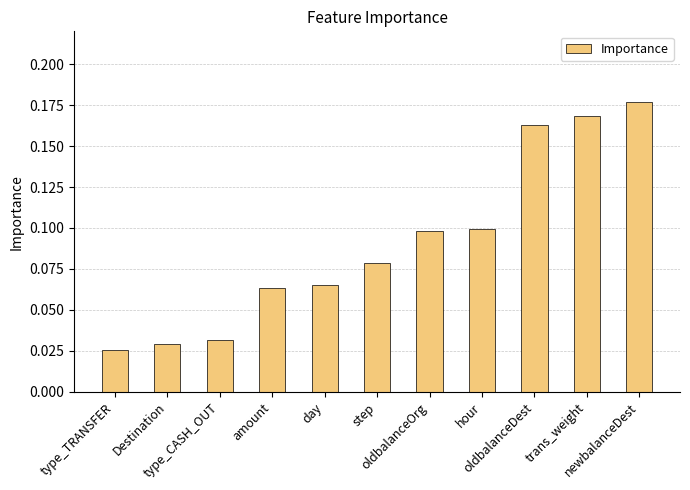

How many series are shown in this chart?

1